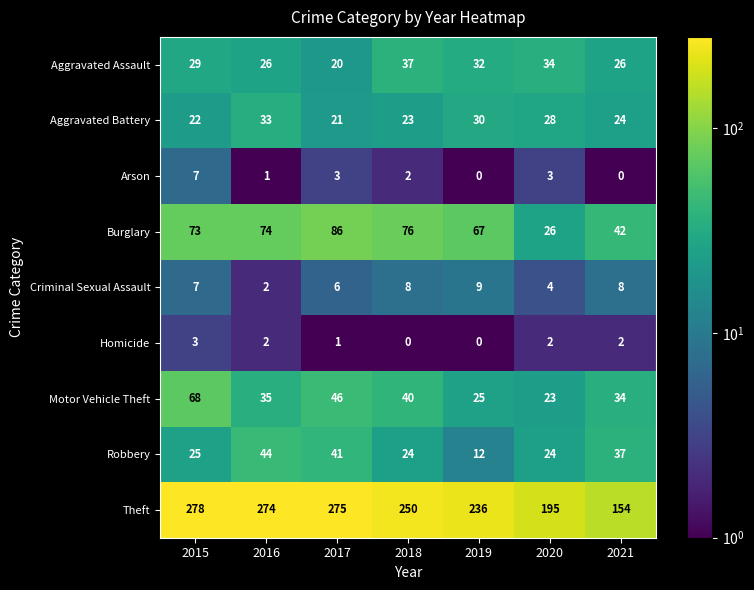

Count the number of categories in the chart.

7